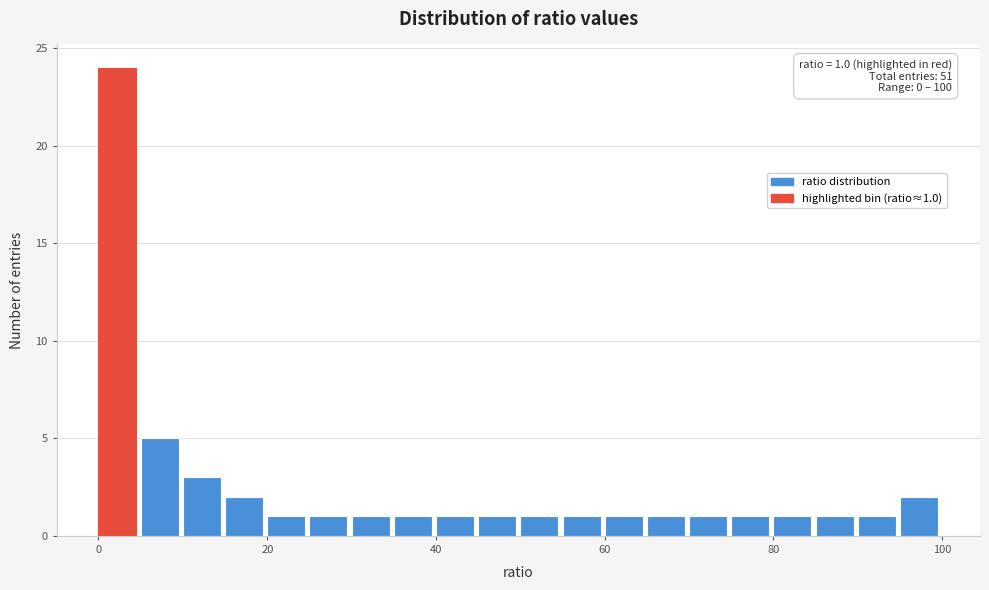

Around what value on the x-axis is the tallest bar? Give the approximate position of its centre, as read against the axis.

2